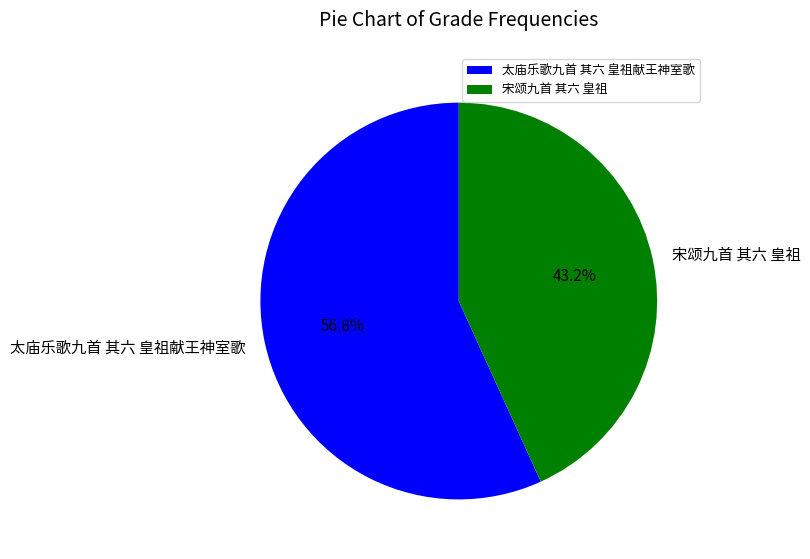

Rank the categories by value from lowest to highest.

宋颂九首 其六 皇祖, 太庙乐歌九首 其六 皇祖献王神室歌